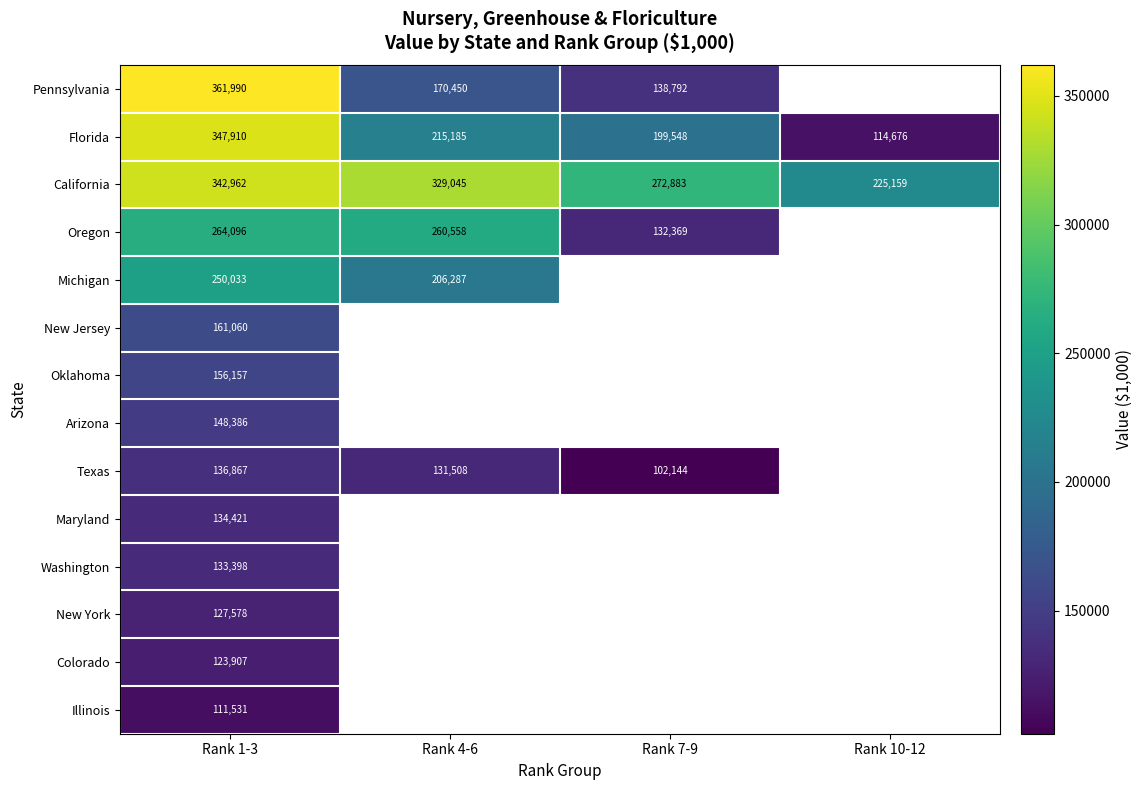

What is the sum of the Texas values at Rank 7-9 and Rank 1-3?

239011